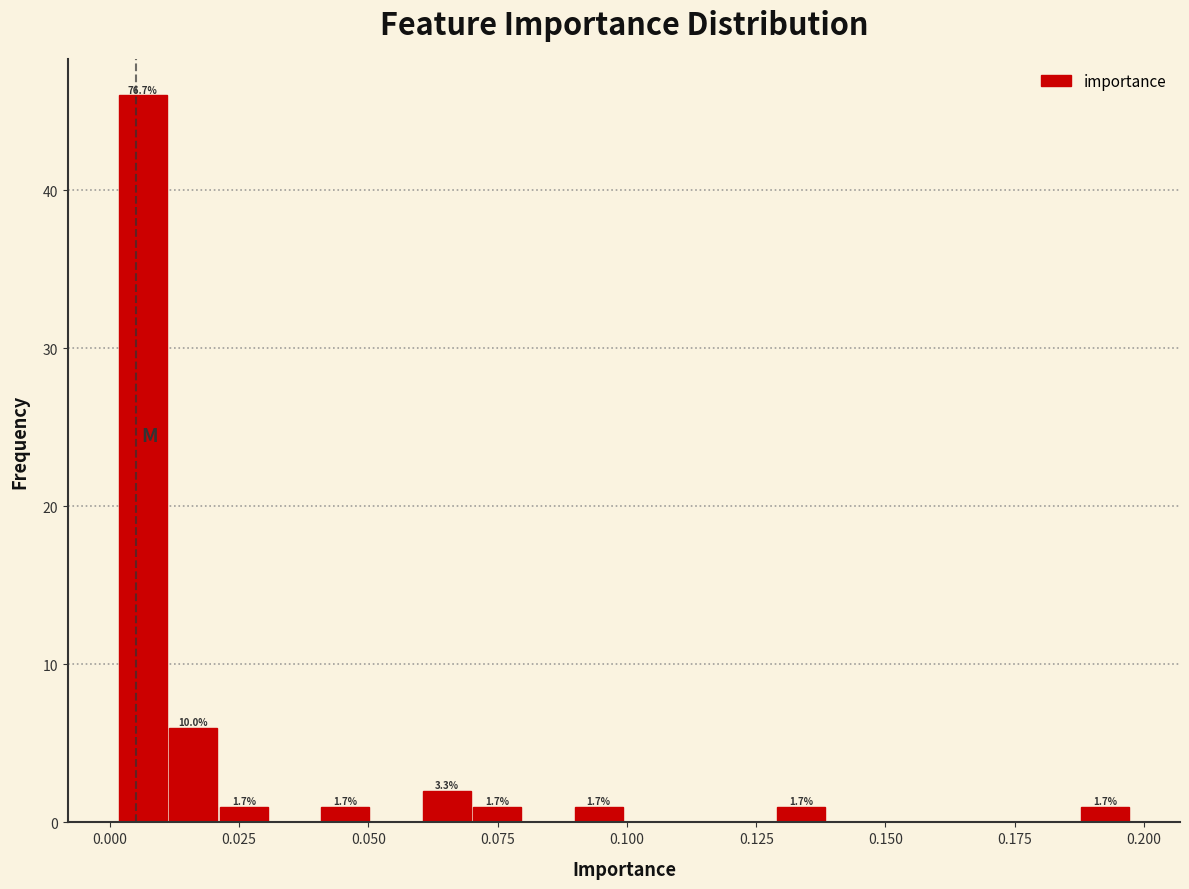

Around what value on the x-axis is the tallest bar? Give the approximate position of its centre, as read against the axis.

0.005